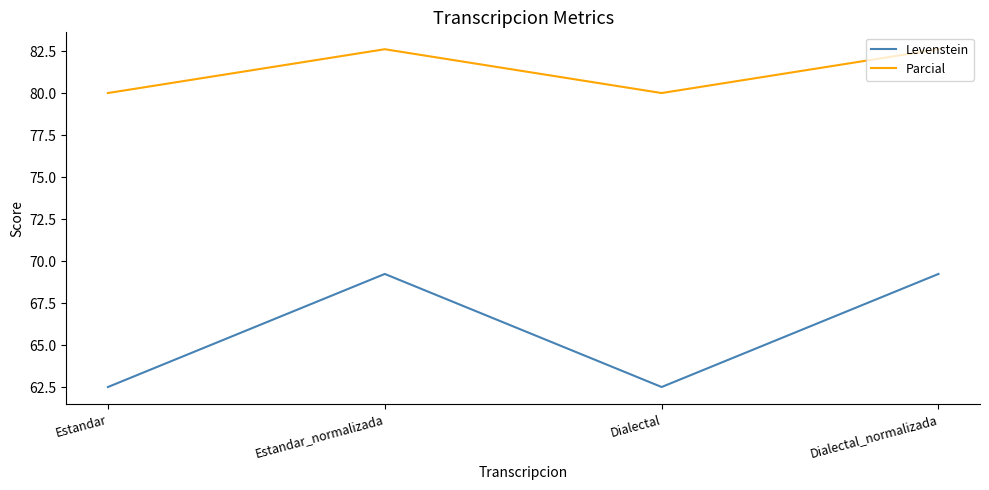

How many interior local valleys does the Levenstein series have?

1